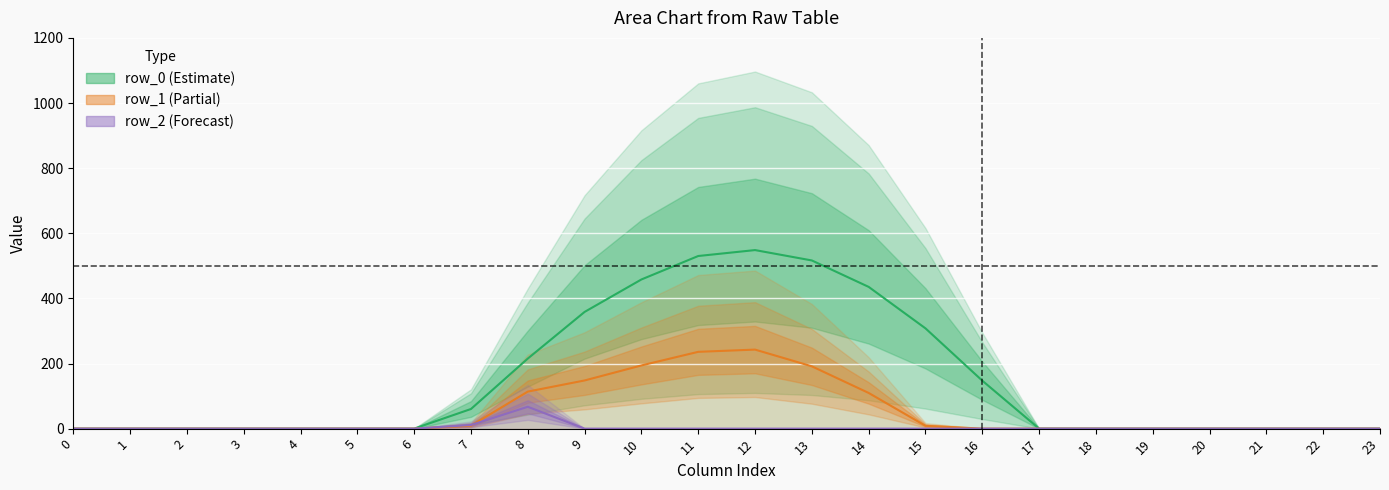

Where is row_0 (Estimate) nearest to the value 274?

15